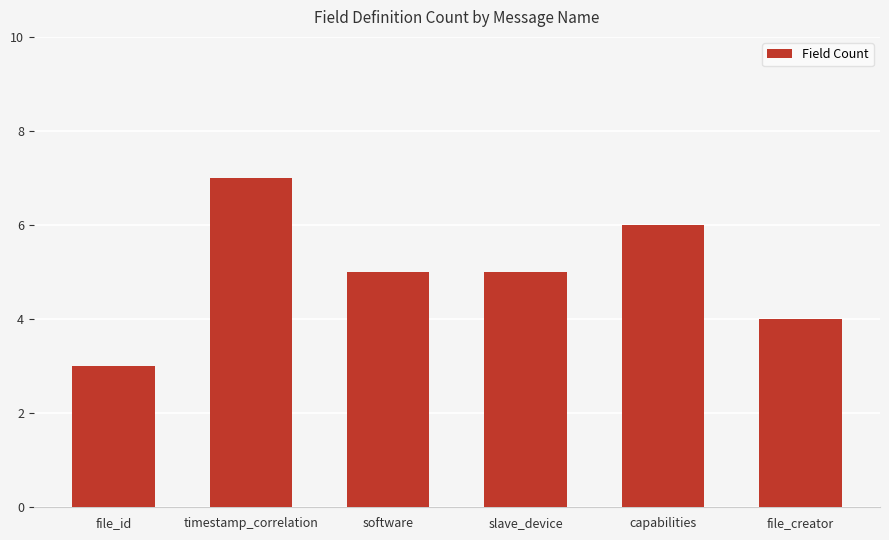

At which label does the data first exceed 5?

timestamp_correlation